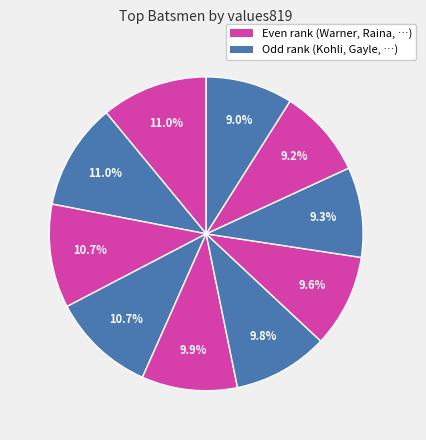

What is the largest slice in the pie chart?

DA Warner